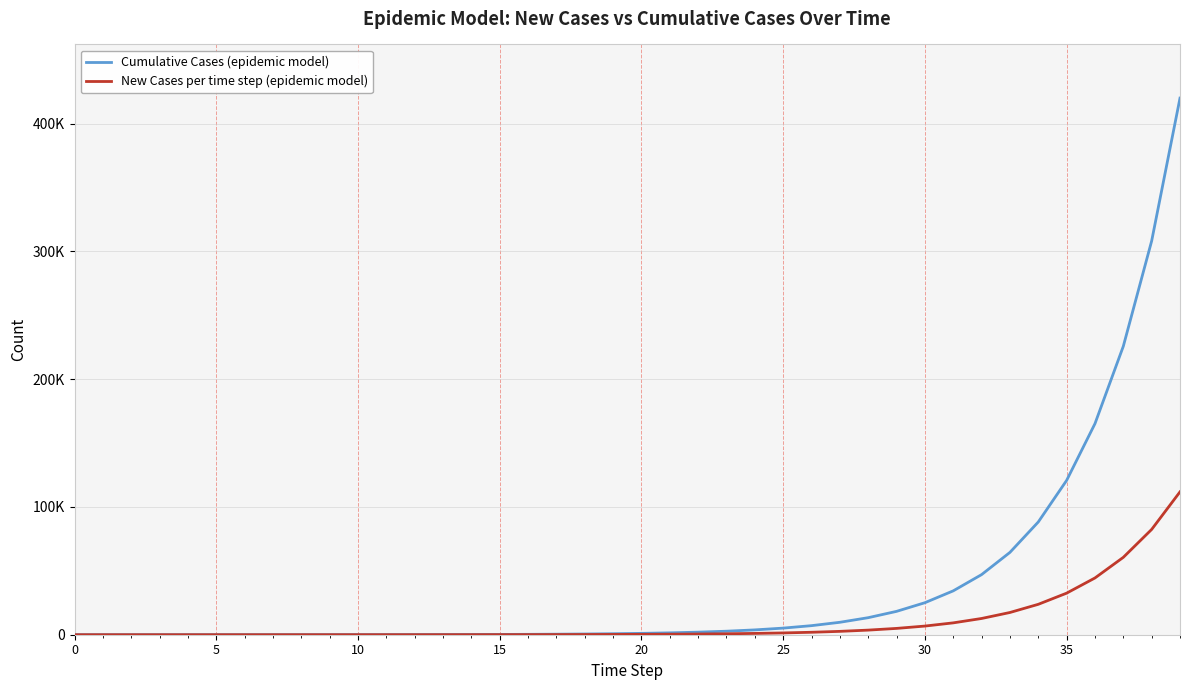

What is the highest value of the New Cases per time step (epidemic model) series?

111797.3